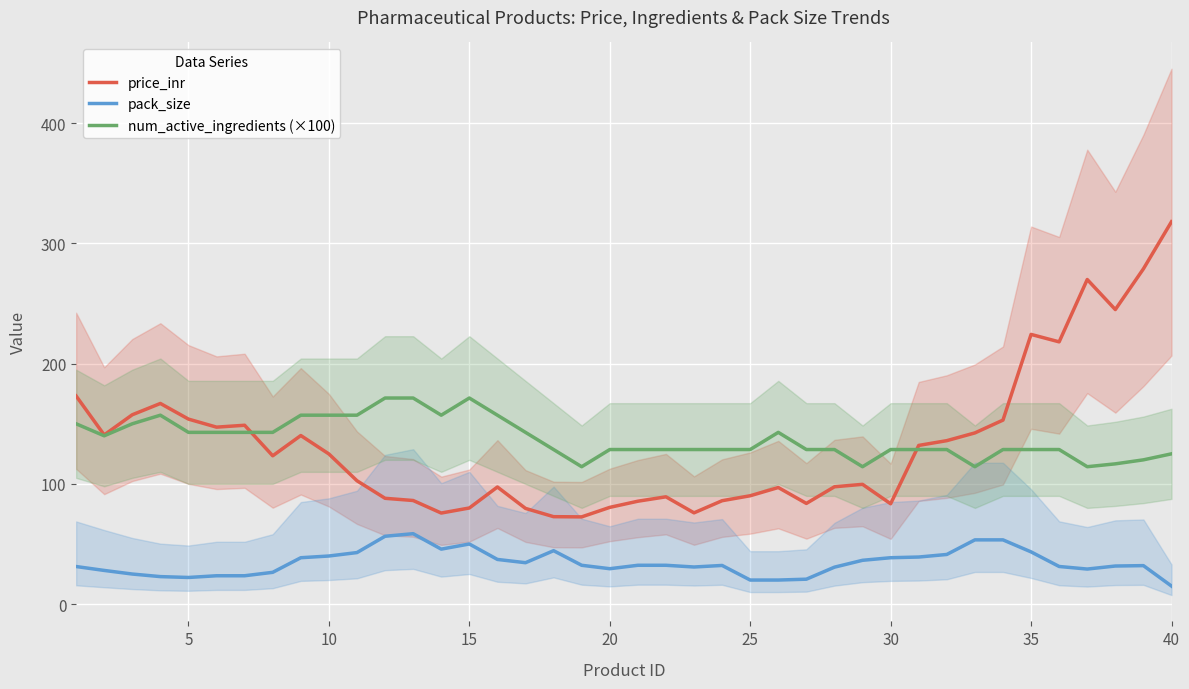

Rank the series by their maximum value, from lowest to highest.

pack_size, num_active_ingredients (×100), price_inr